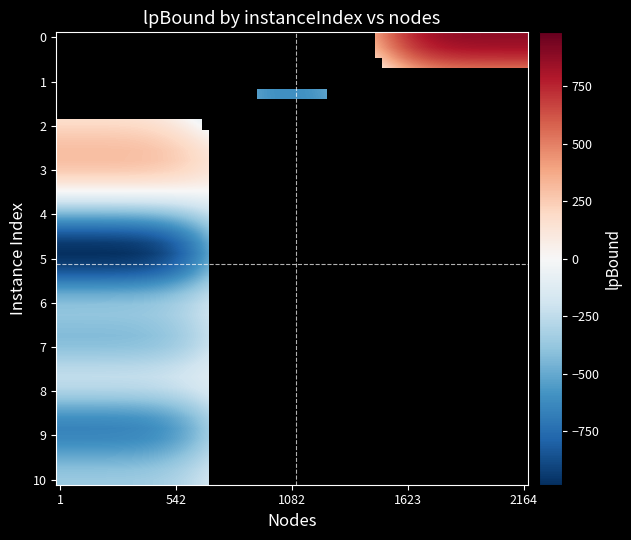

What is the sum of the 5 values at lpBound and nodes?

-1490.0